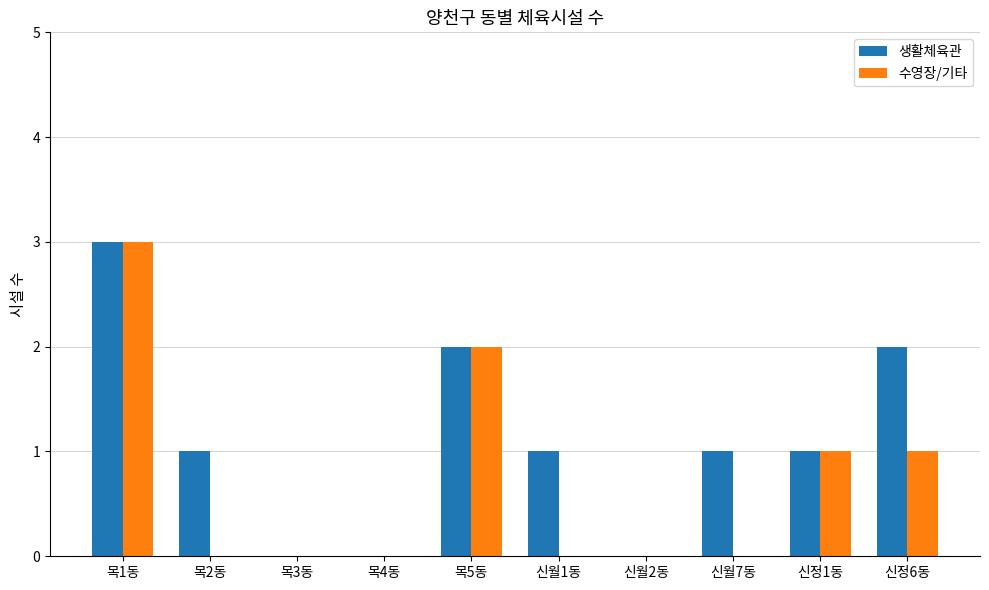

Reading left to right, transcribe all the data shown in this chart.

생활체육관: 3	1	0	0	2	1	0	1	1	2
수영장/기타: 3	0	0	0	2	0	0	0	1	1